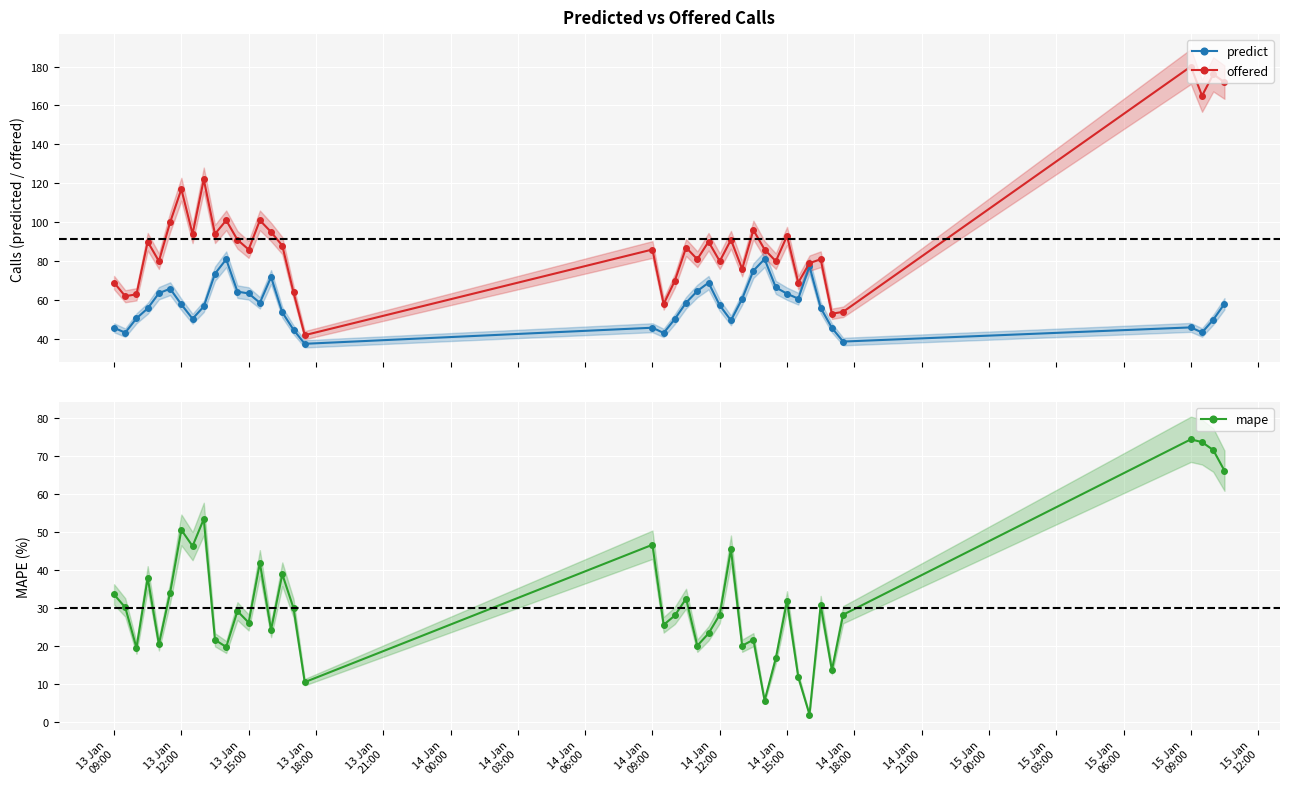

How many data points in predict are above 57?

21